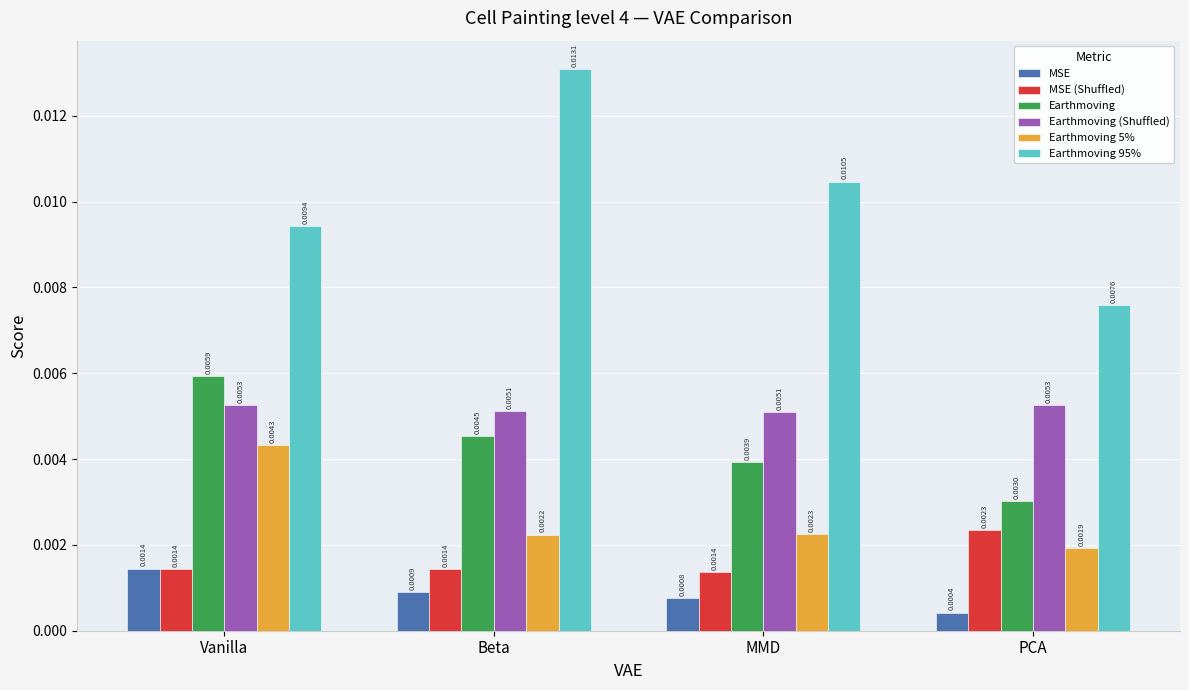

What is the label of the 2nd bar from the right?

MMD